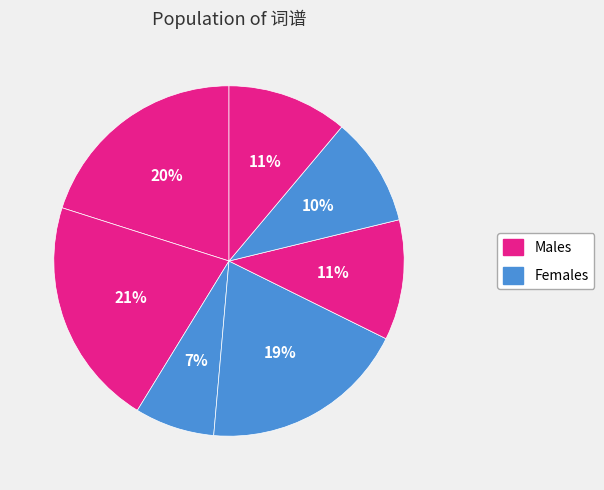

How many slices are in this pie chart?

7